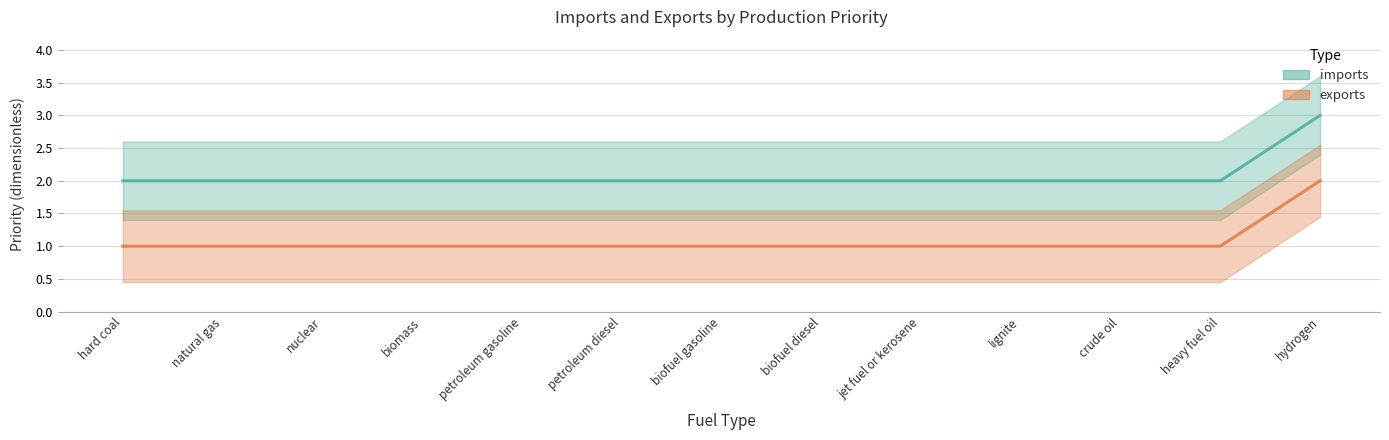

Which has a higher value, biomass or lignite?

biomass